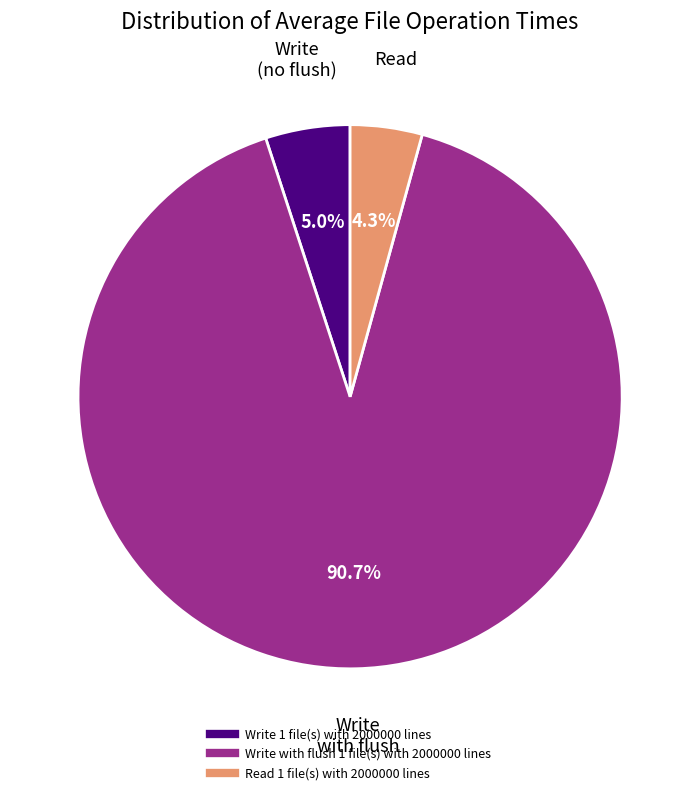

Approximately how many times larger is the value at Write with flush 1 file(s) with 2000000 lines compared to Write 1 file(s) with 2000000 lines?

18.1